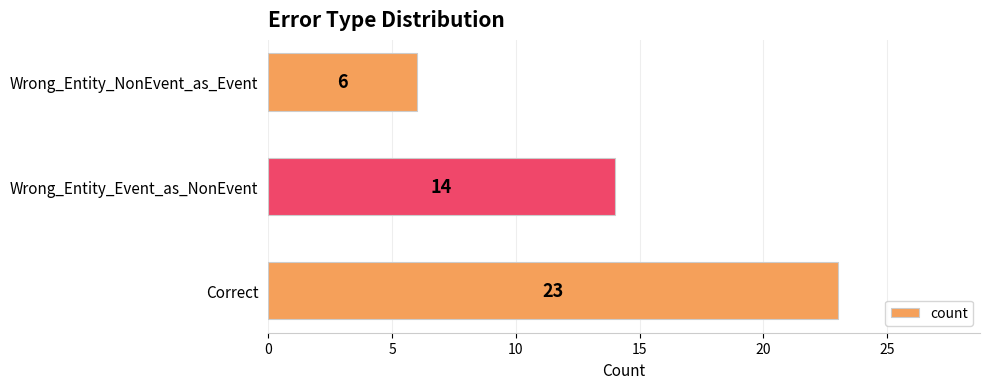

What is the difference between the values at Wrong_Entity_NonEvent_as_Event and Correct?

17